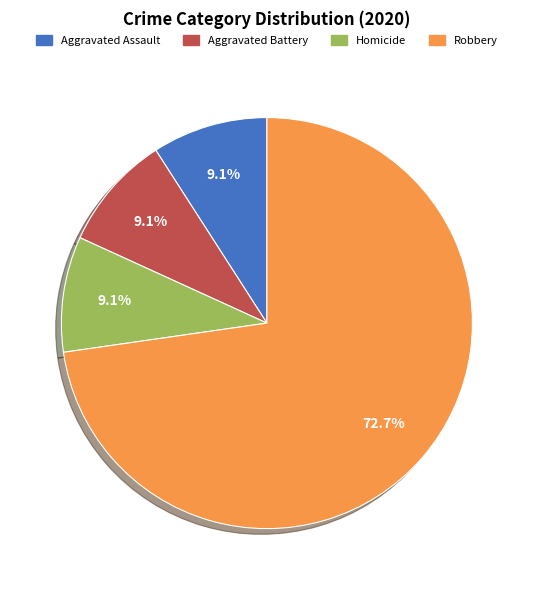

To the nearest percent, what is the combined percentage of Homicide and Aggravated Assault?

18%